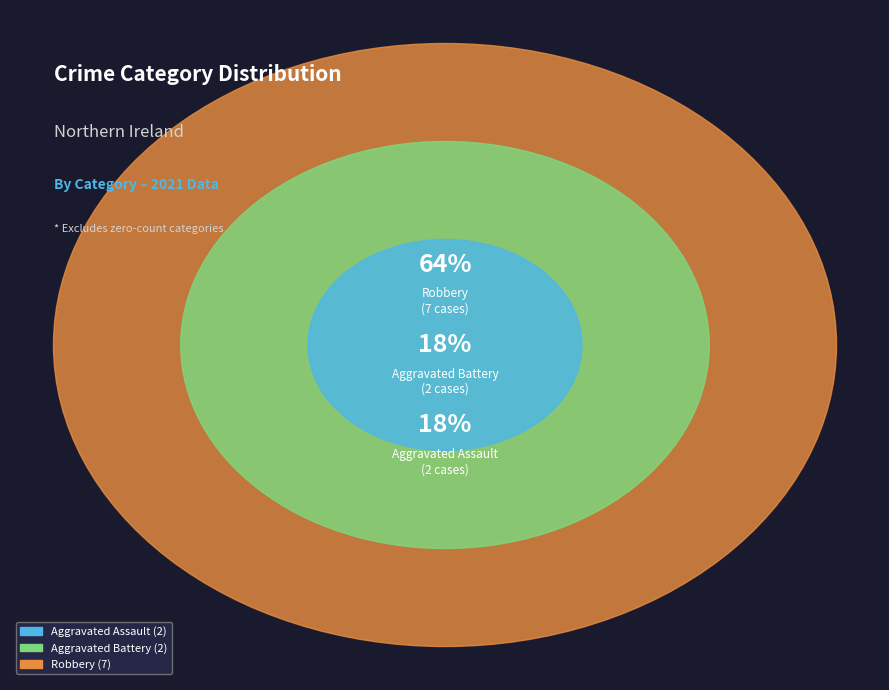

What is the change in value from Aggravated Assault to Robbery?

+5